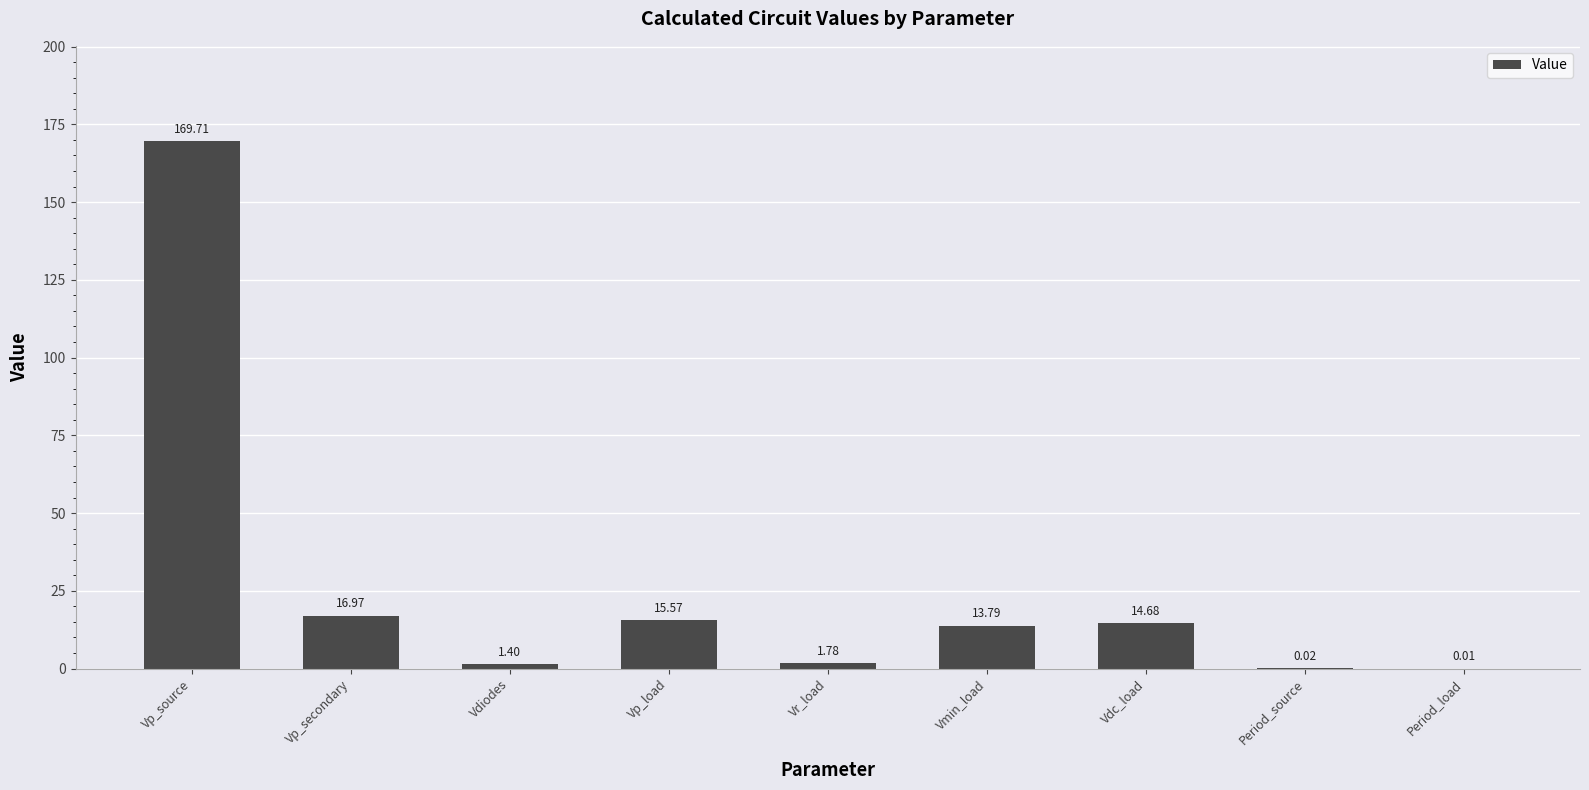

Where does the data first go above 13?

Vp_source